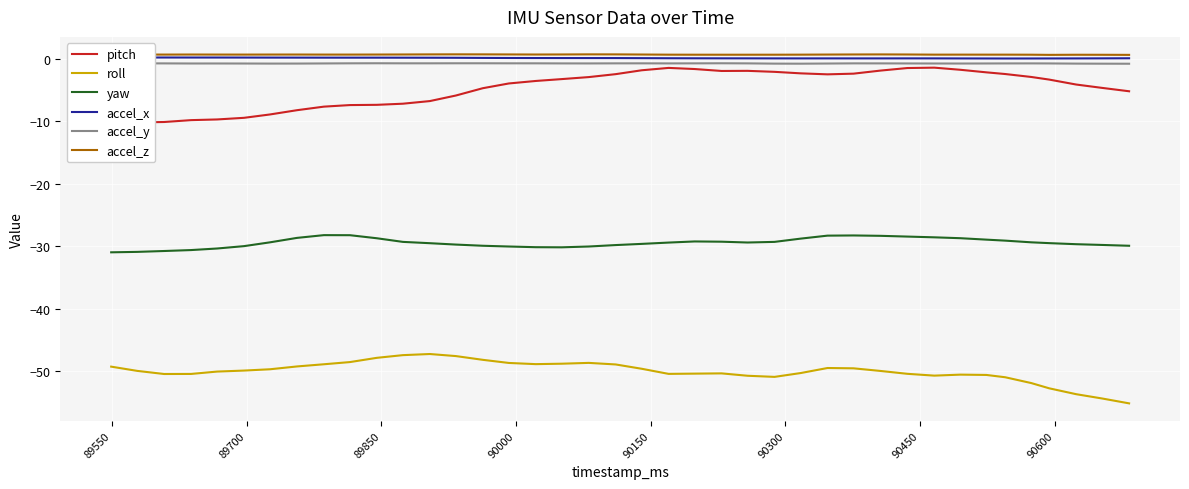

Which series has the widest spread of values?

pitch